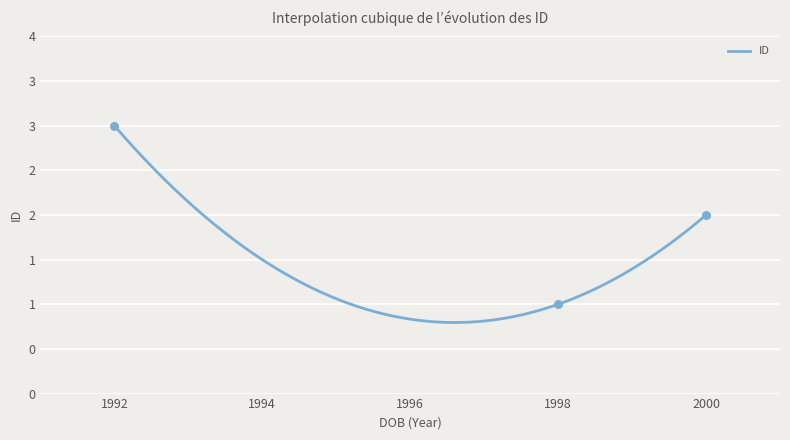

What is the ratio of the value at 30.07.2000 to the value at 14.12.1992?

0.7